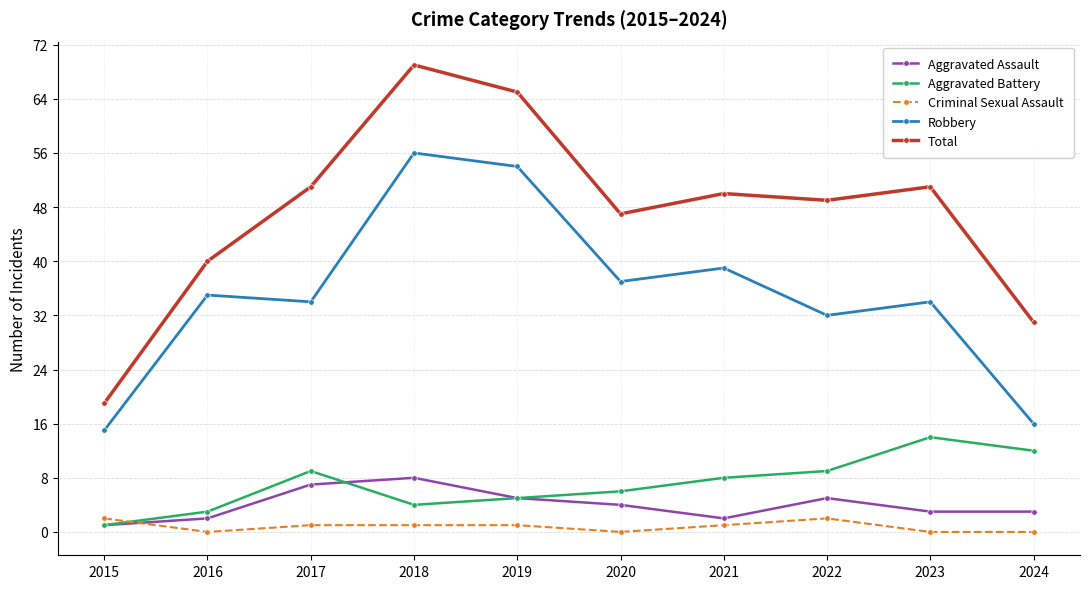

True or false: Aggravated Assault and Total cross at least once.

False